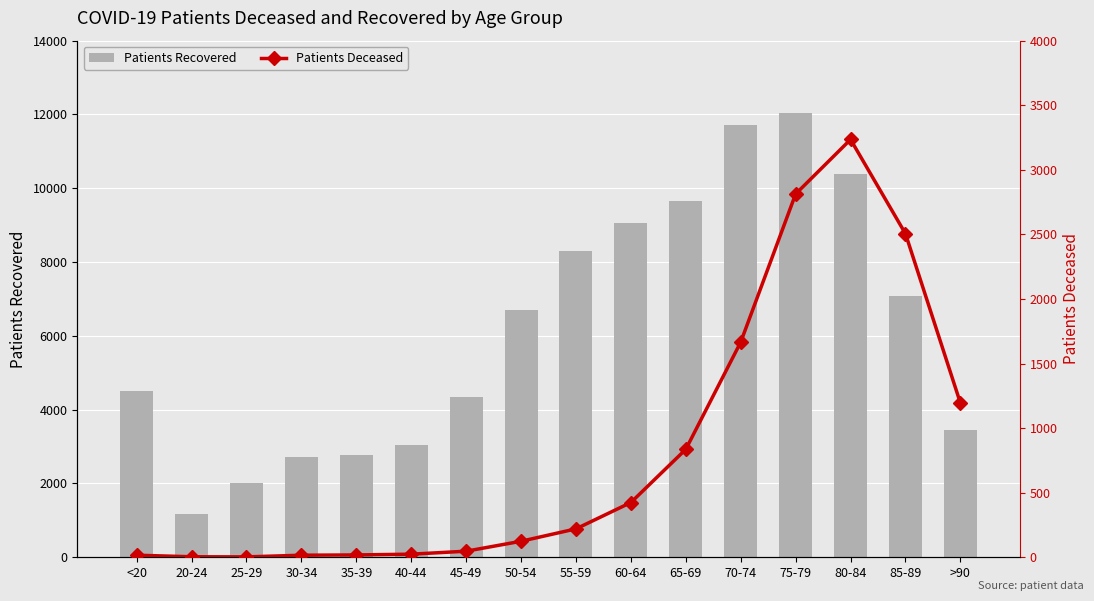

What are all the series names shown in the legend?

Patients Recovered, Patients Deceased